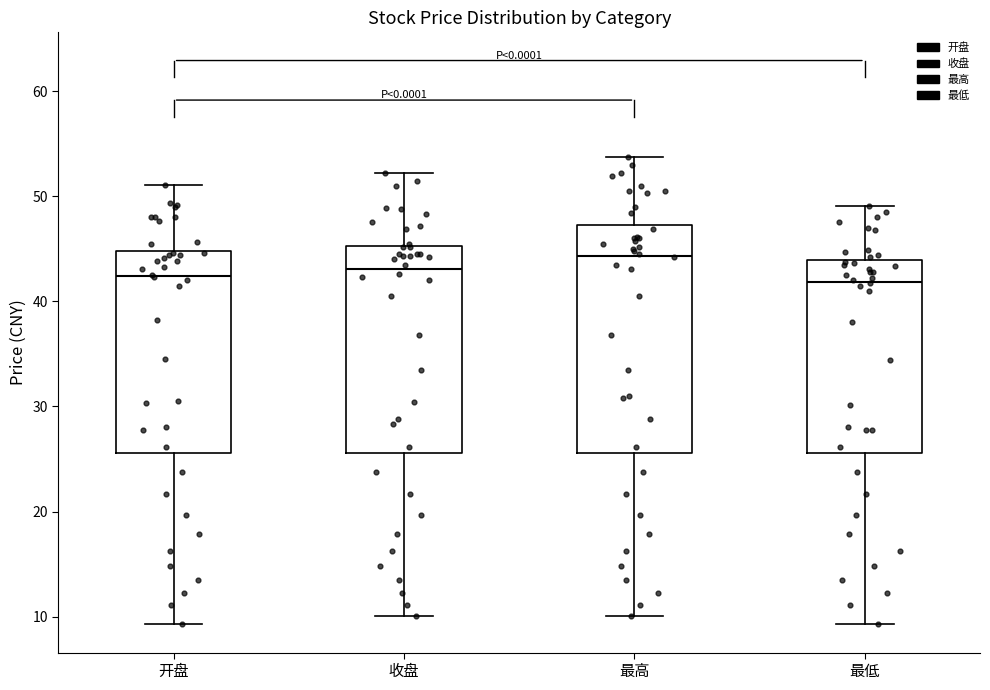

Reading left to right, read every box against the y-axis: the position of its median line, the range the box covers, and the ends of its whiskers. The values are not printed on the chart, so give them approximately, as read against the axis.

开盘: median 42, box 26 to 45, whiskers 9 to 51
收盘: median 43, box 26 to 45, whiskers 10 to 52
最高: median 44, box 26 to 47, whiskers 10 to 54
最低: median 42, box 26 to 44, whiskers 9 to 49